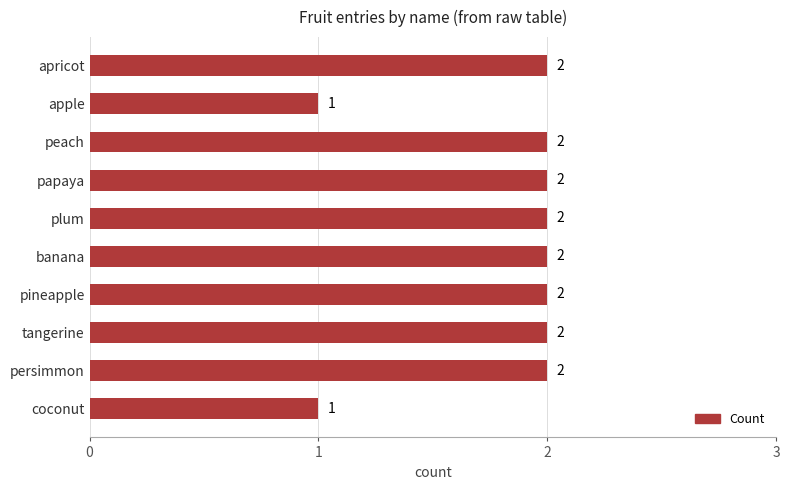

Reading top to bottom, list all the values displayed in this chart.

2	1	2	2	2	2	2	2	2	1